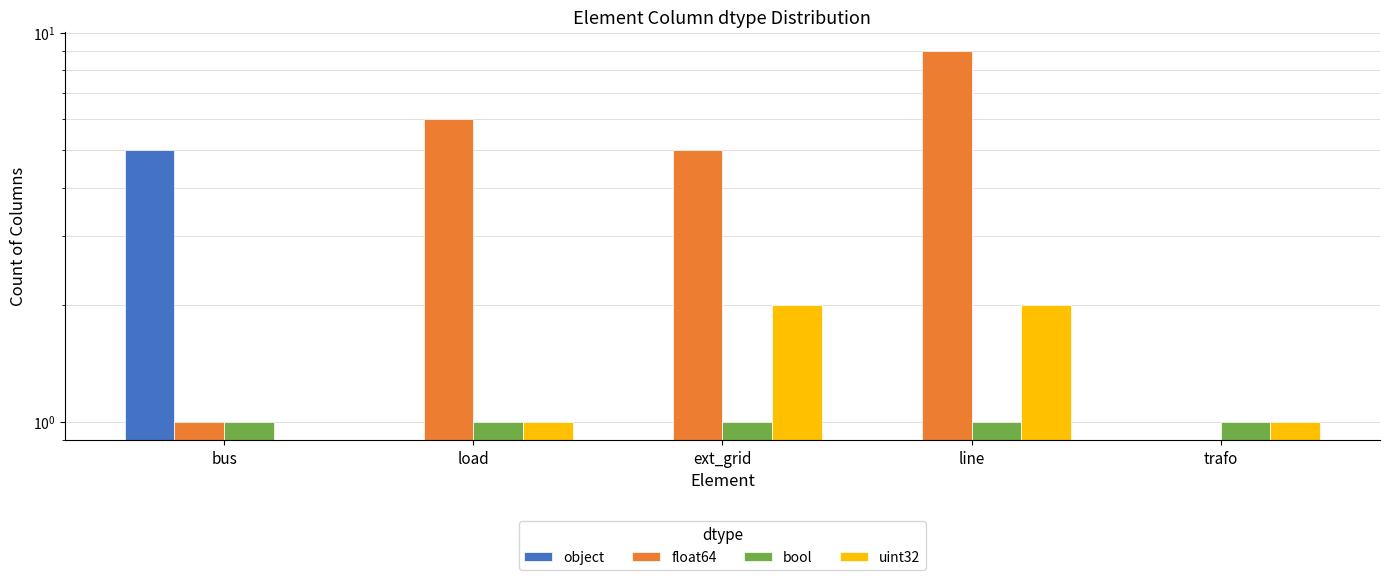

How many categories are shown in the chart?

5